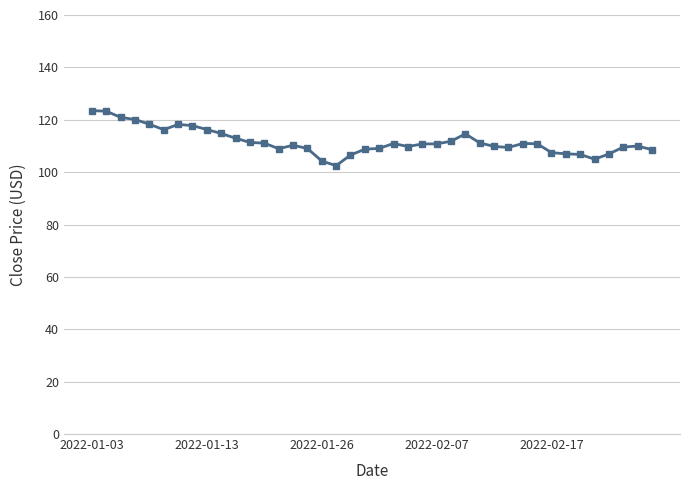

What is the sum of all values?

4466.0